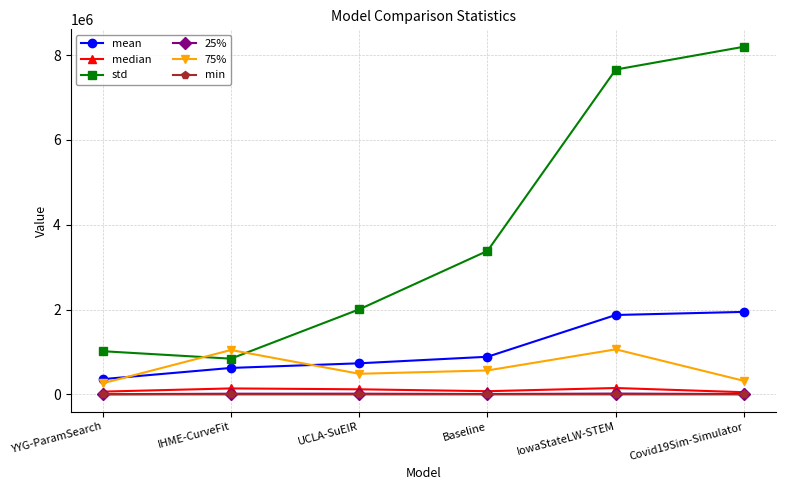

Is it true that std equals 2004465.8 at UCLA-SuEIR?

True